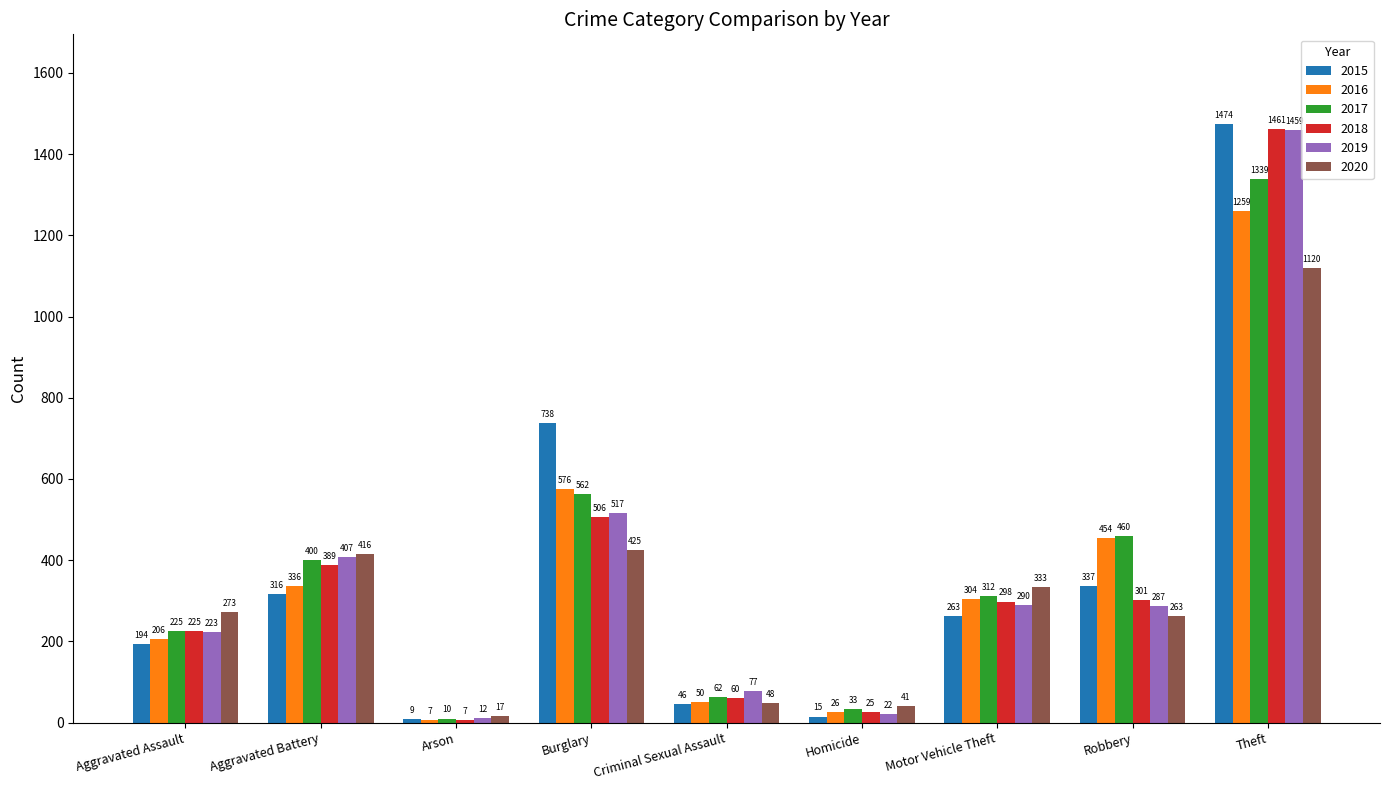

Which category has the lowest value in the 2020 series?

Arson